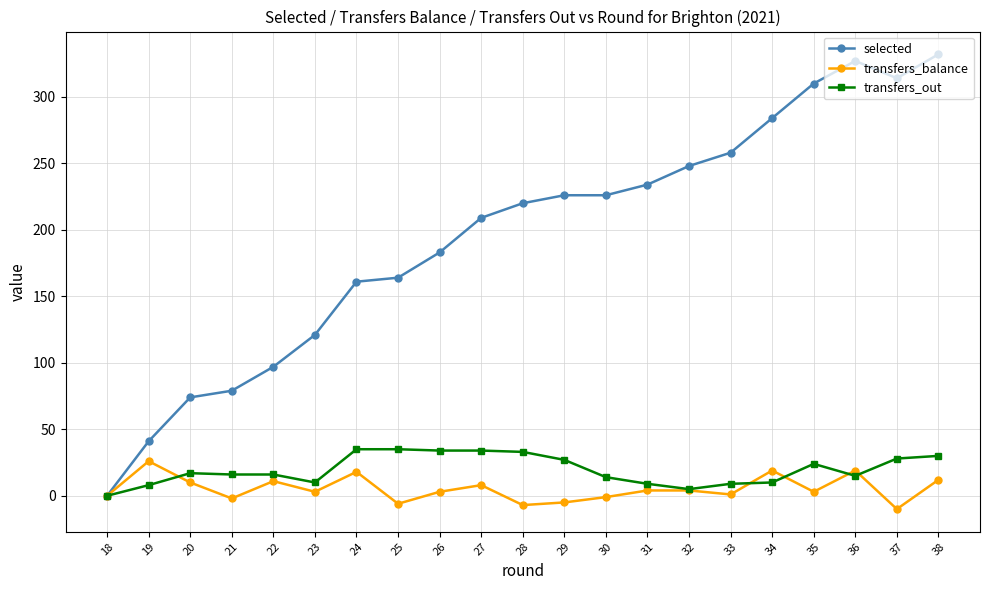

The selected series shows 220 at 28. True or false?

True